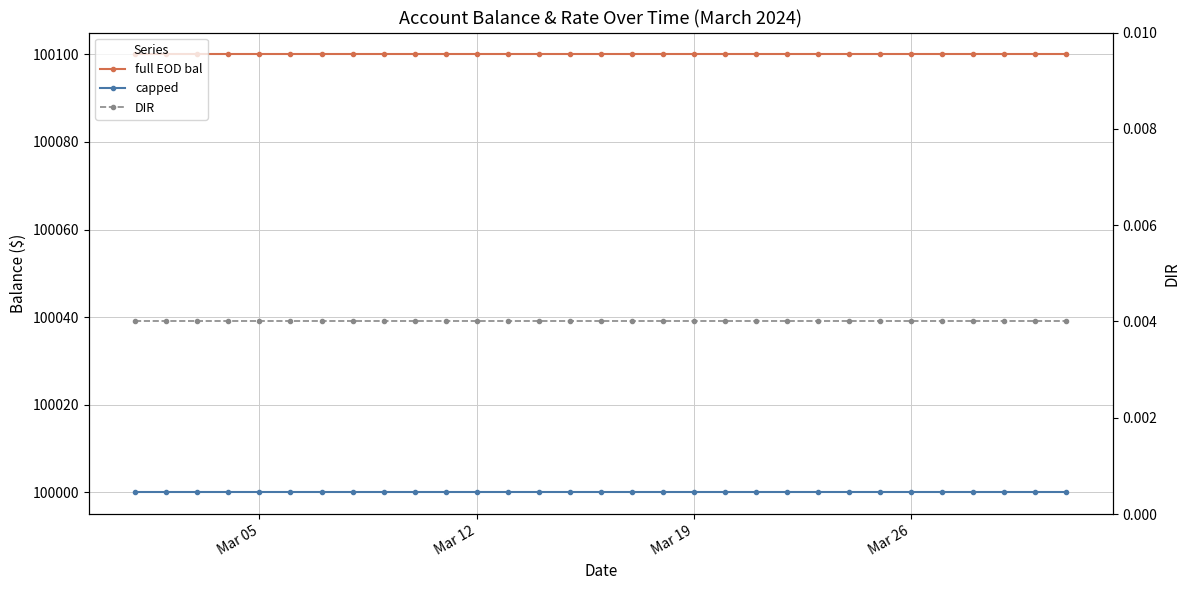

True or false: DIR has more than 0 interior local peaks.

False